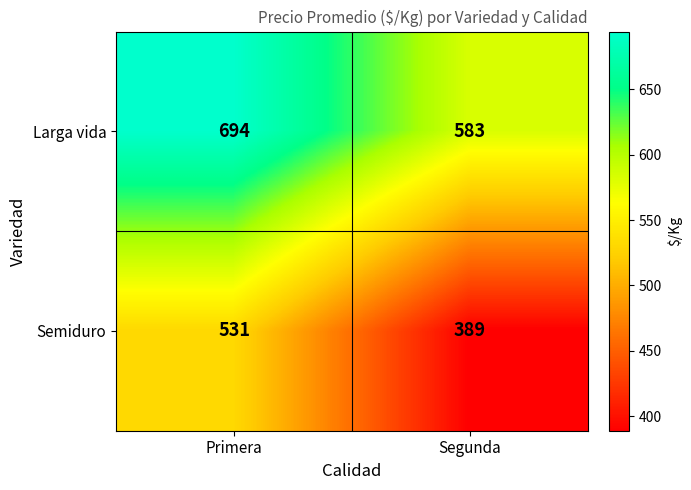

The value of Larga vida at Segunda is 583. True or false?

True